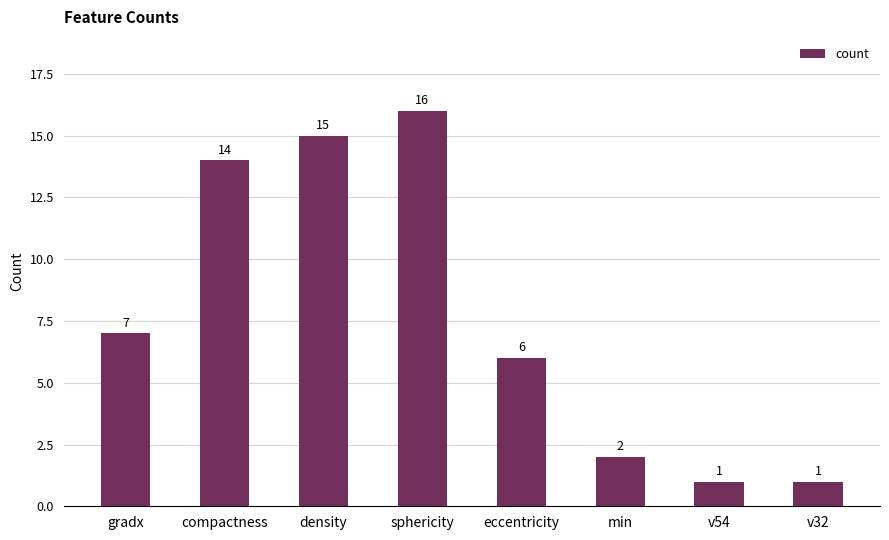

At which category does the chart reach its peak across all series?

sphericity